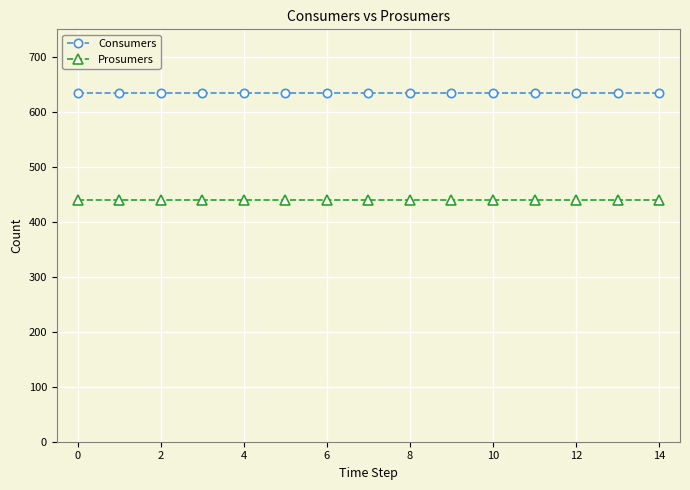

Rank the series by their maximum value, from lowest to highest.

Prosumers, Consumers